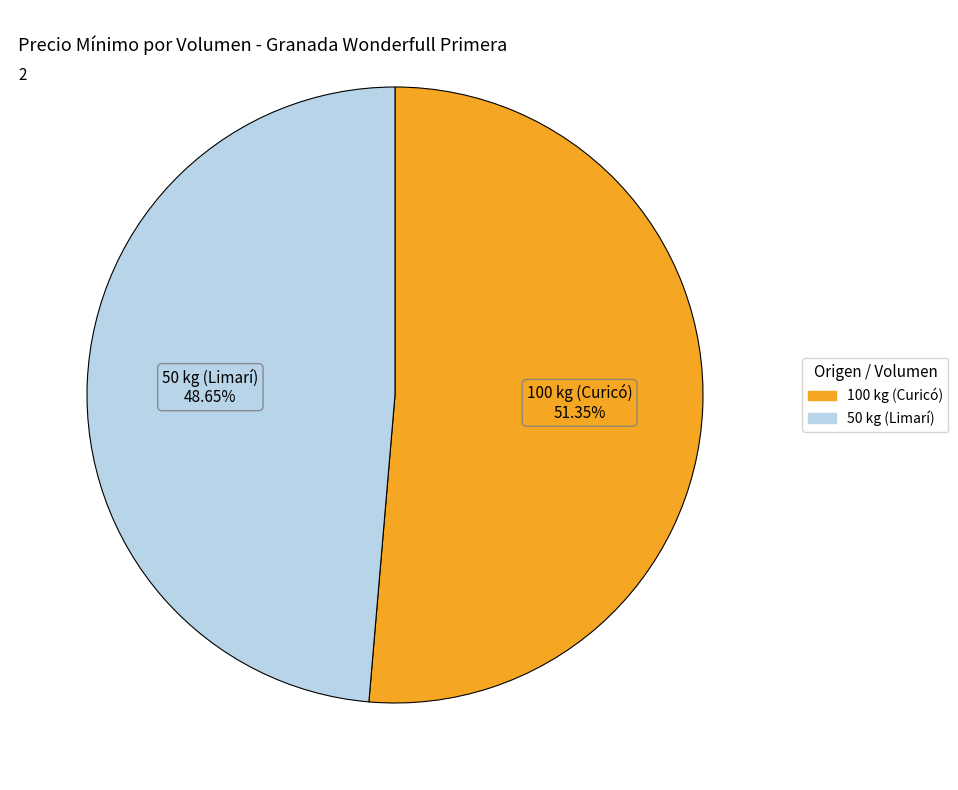

What is the smallest slice in the pie chart?

50 kg (Limarí)